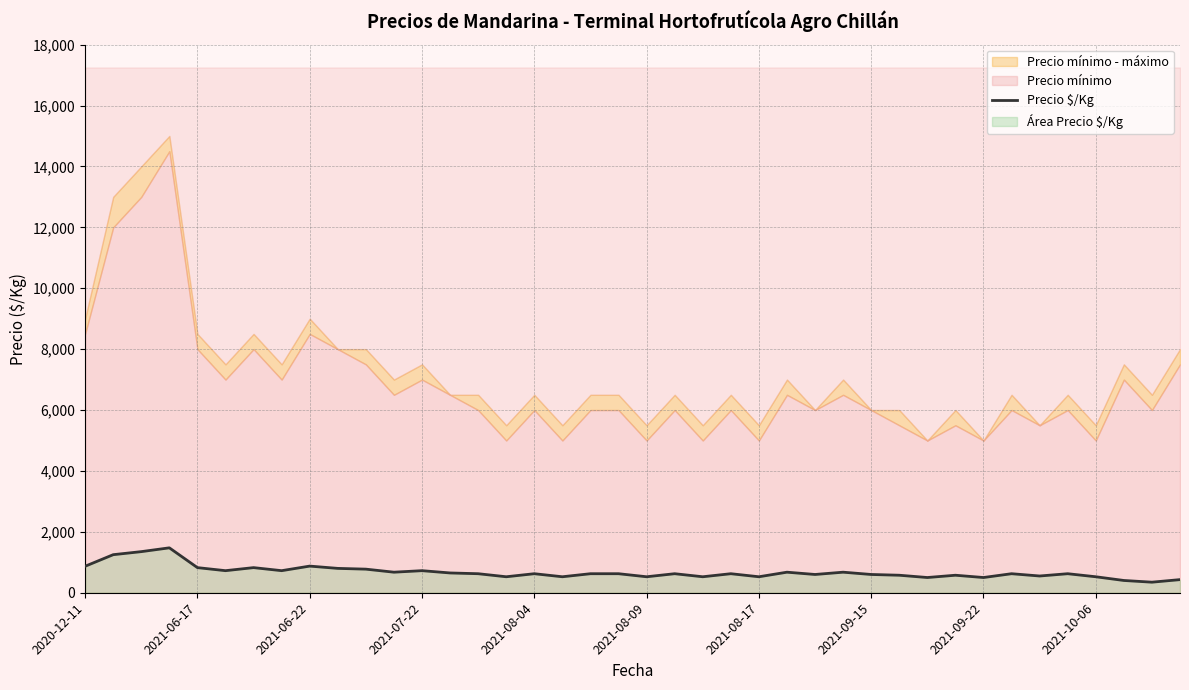

What is the average value?

678